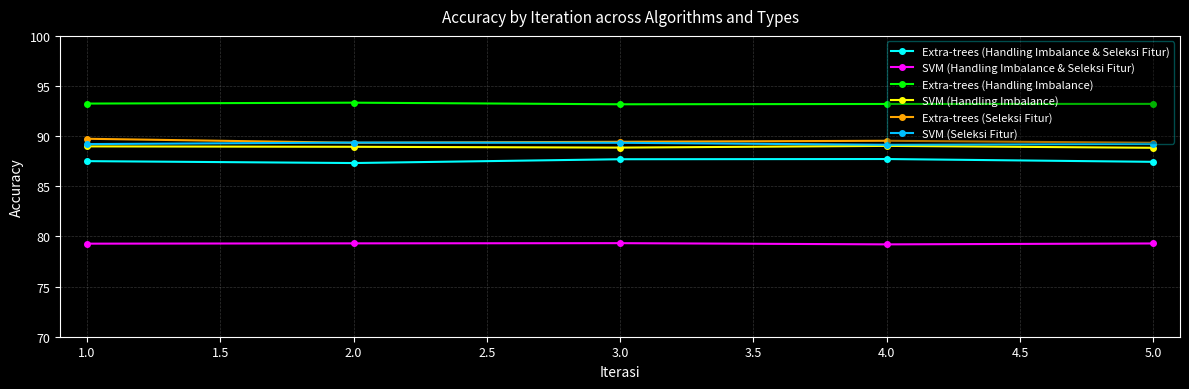

What is the total value across all series at 2.0?

527.6